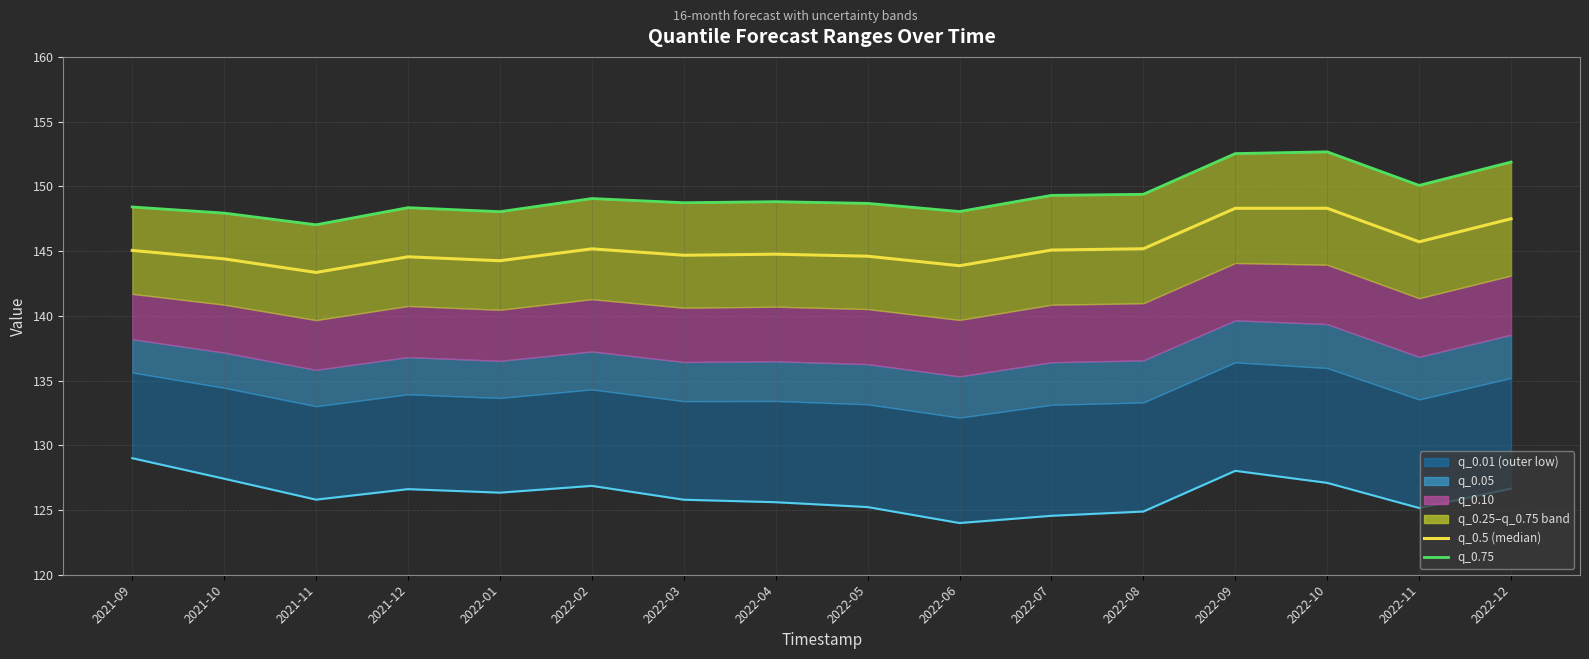

What is the maximum value shown in the chart?

152.7